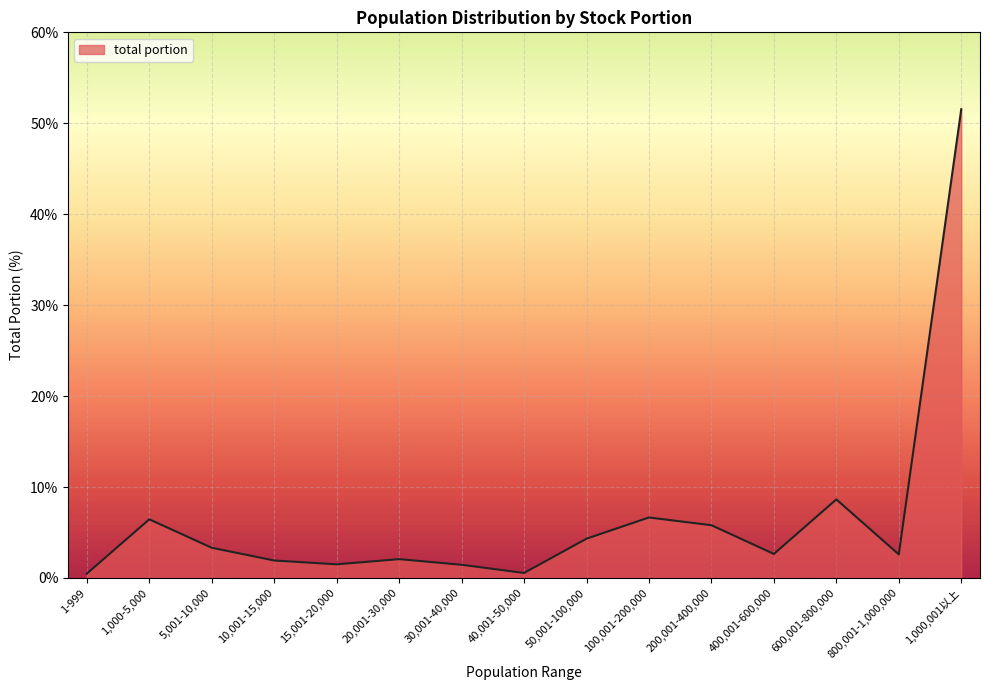

Does the chart have visible grid lines?

Yes